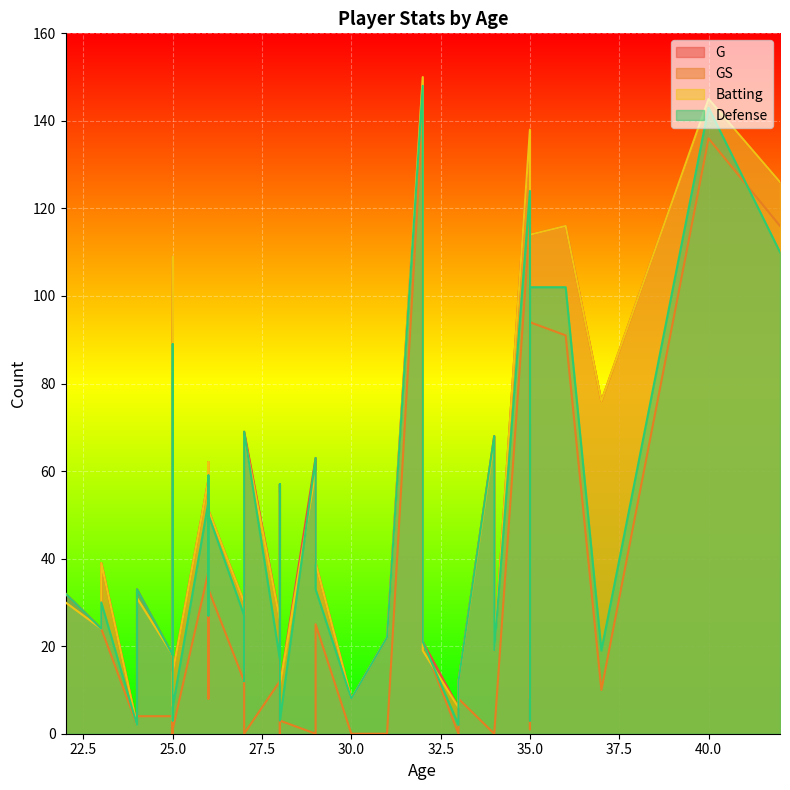

Count the number of categories in the chart.

40